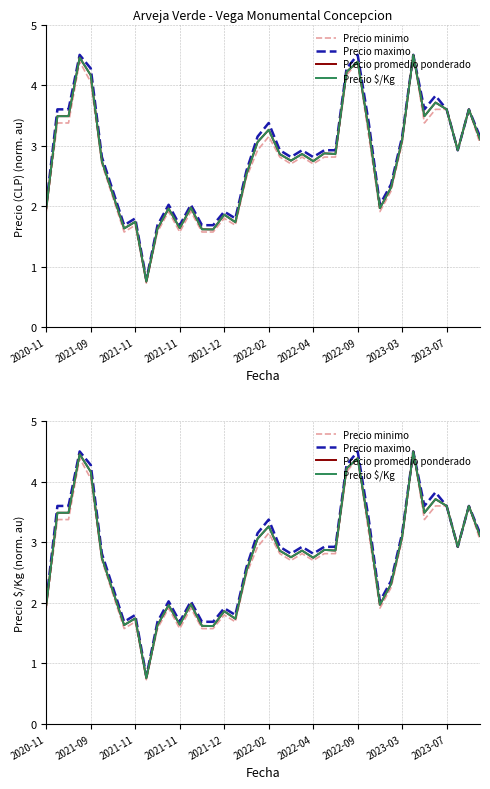

True or false: Precio $/Kg and Precio maximo cross at least once.

False